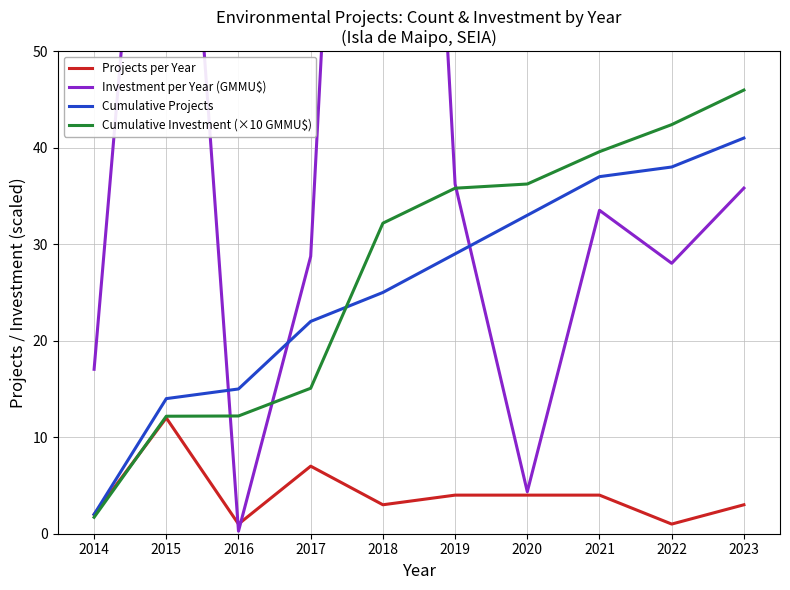

What is the lowest value of the Investment per Year (GMMU$) series?

0.3